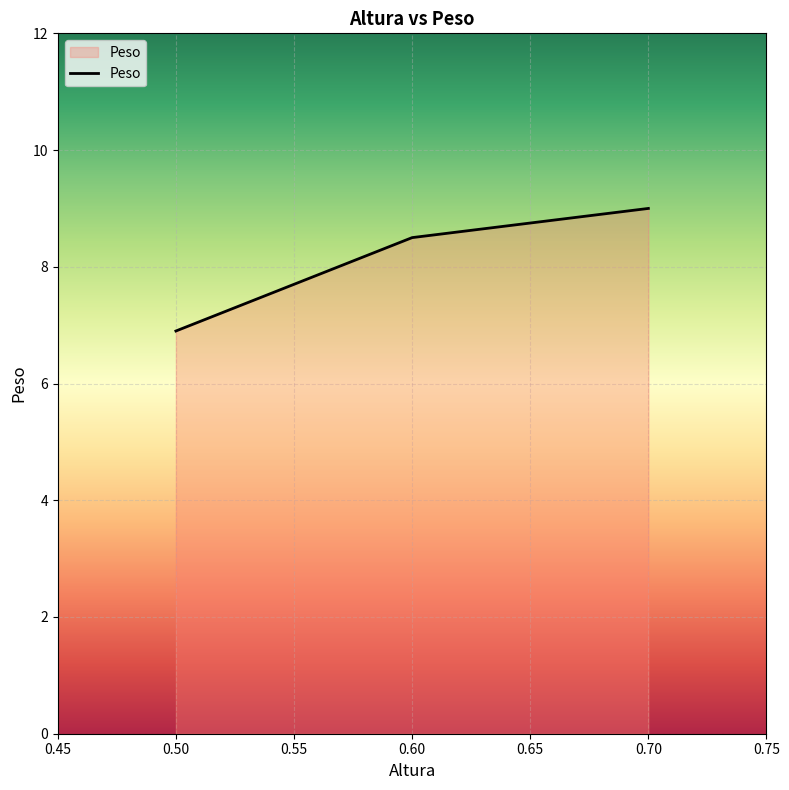

What is the change in value from 0.60 to 0.70?

+0.5